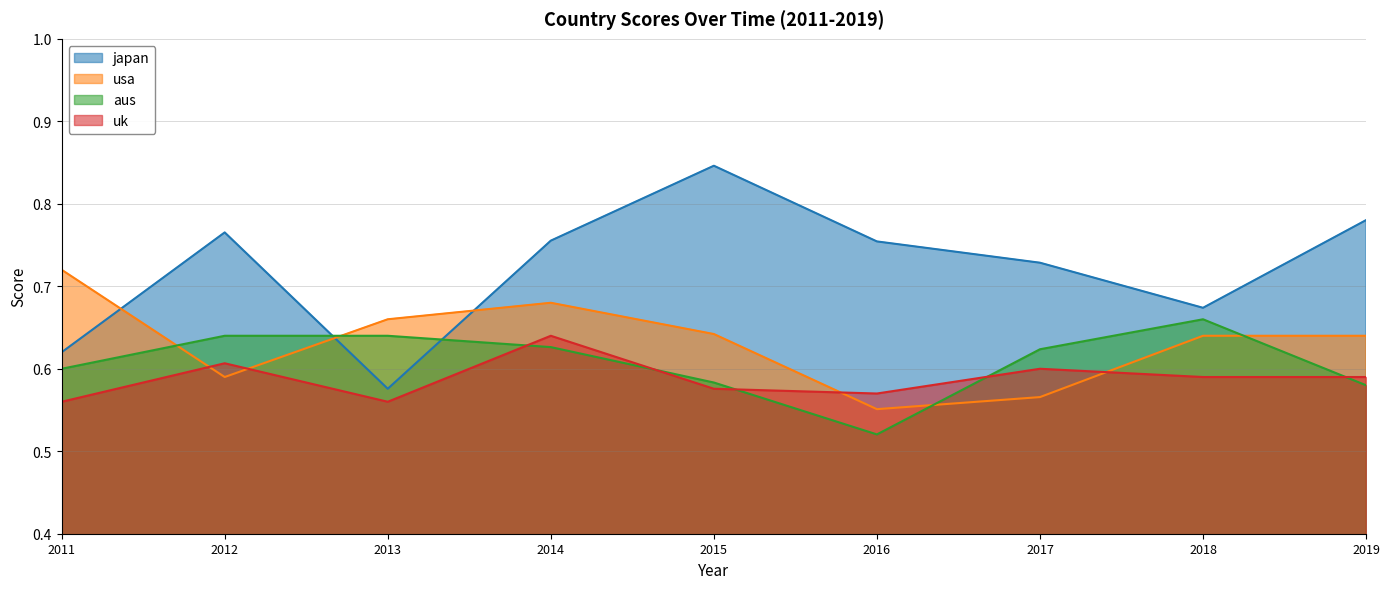

Count the uk values in the range 0 to 1.

9